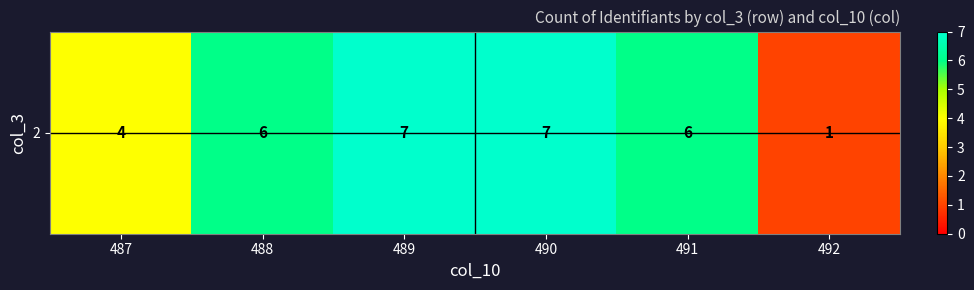

Count the values in the range 4 to 7.

5